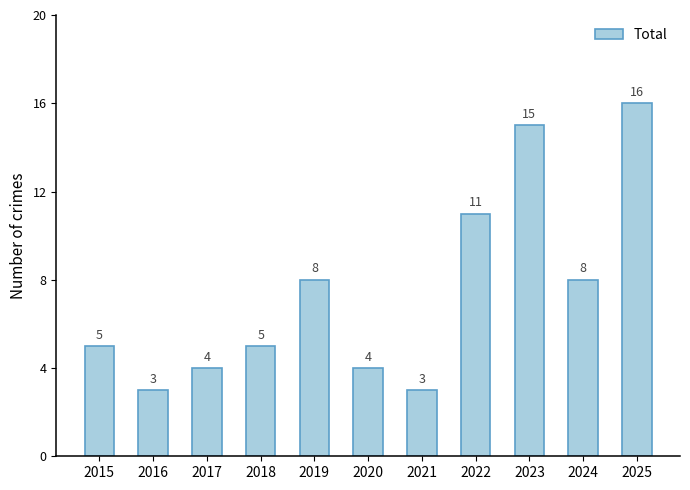

Which label corresponds to the largest value in the chart?

2025